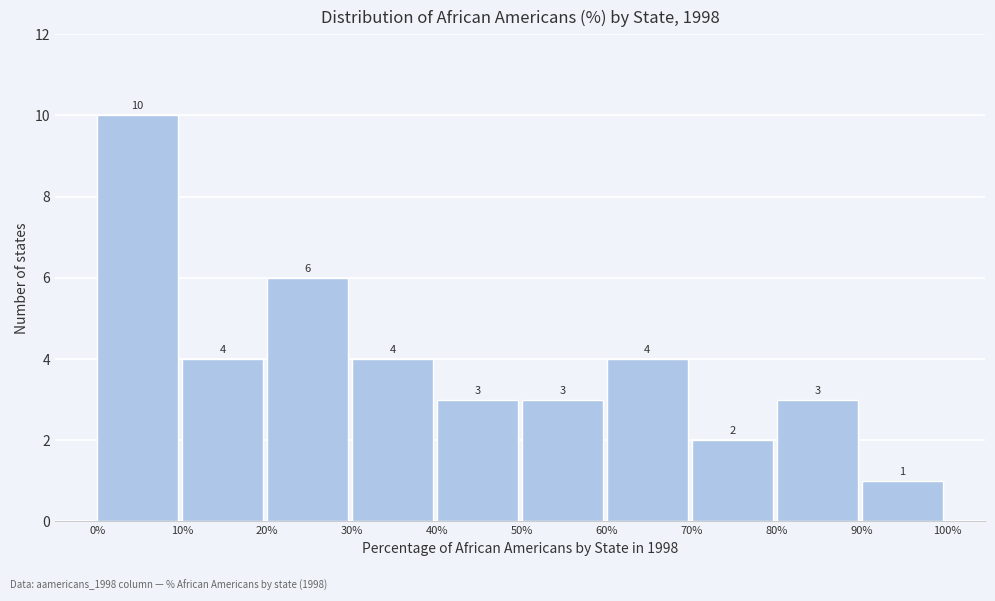

What is the height of the bar covering 20% to 30% on the x-axis?

6